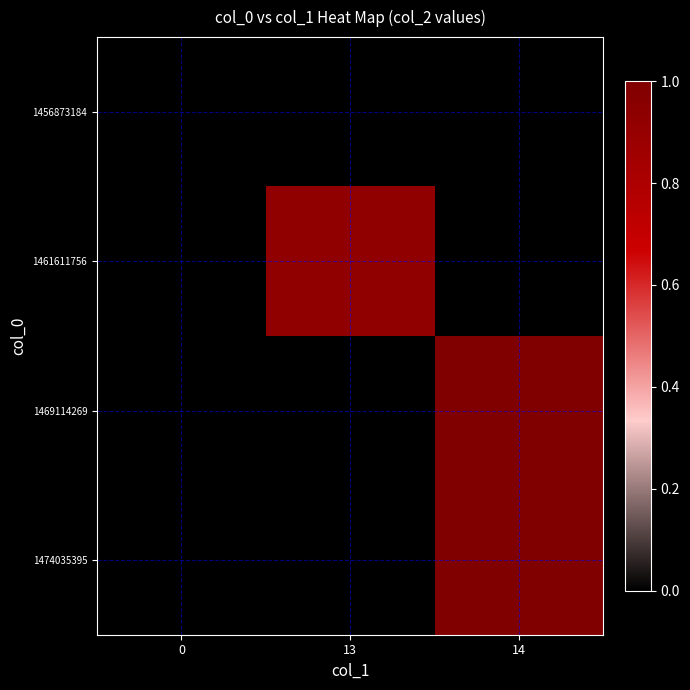

At which category is the sum across all series the highest?

14